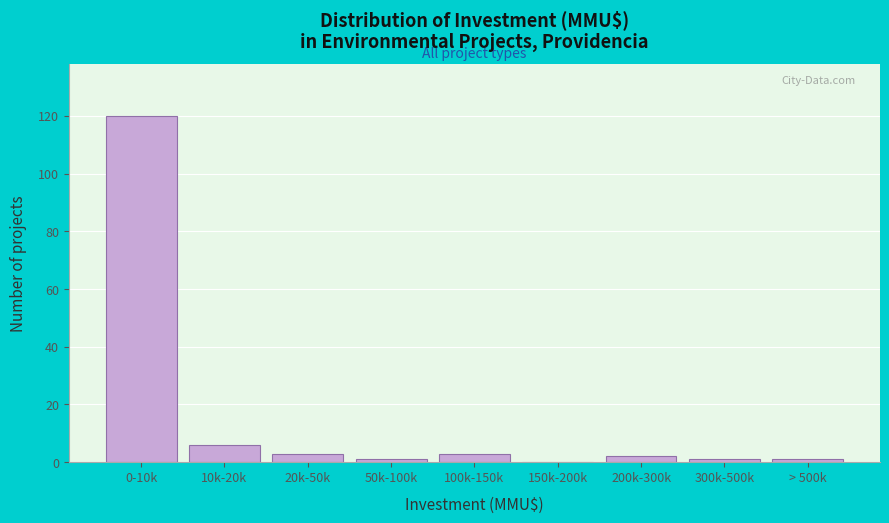

Reading left to right, transcribe all the data shown in this chart.

0-10k=120	10k-20k=6	20k-50k=3	50k-100k=1	100k-150k=3	150k-200k=0	200k-300k=2	300k-500k=1	> 500k=1